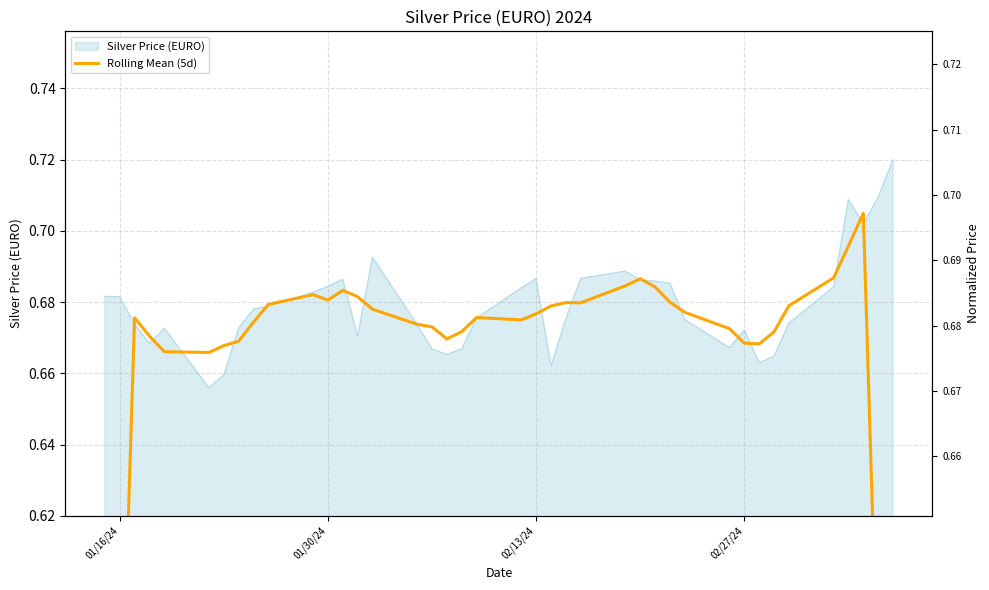

Which label corresponds to the smallest value in the chart?

01/16/24